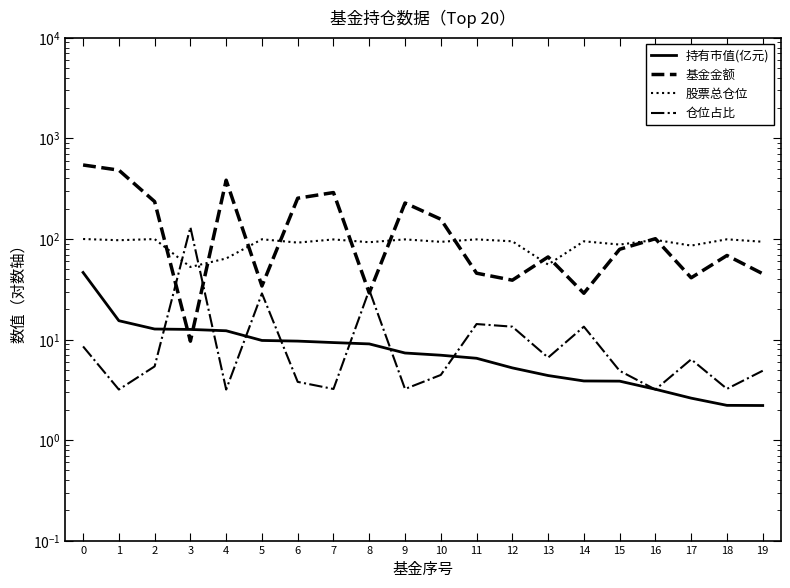

How many series are shown in this chart?

4